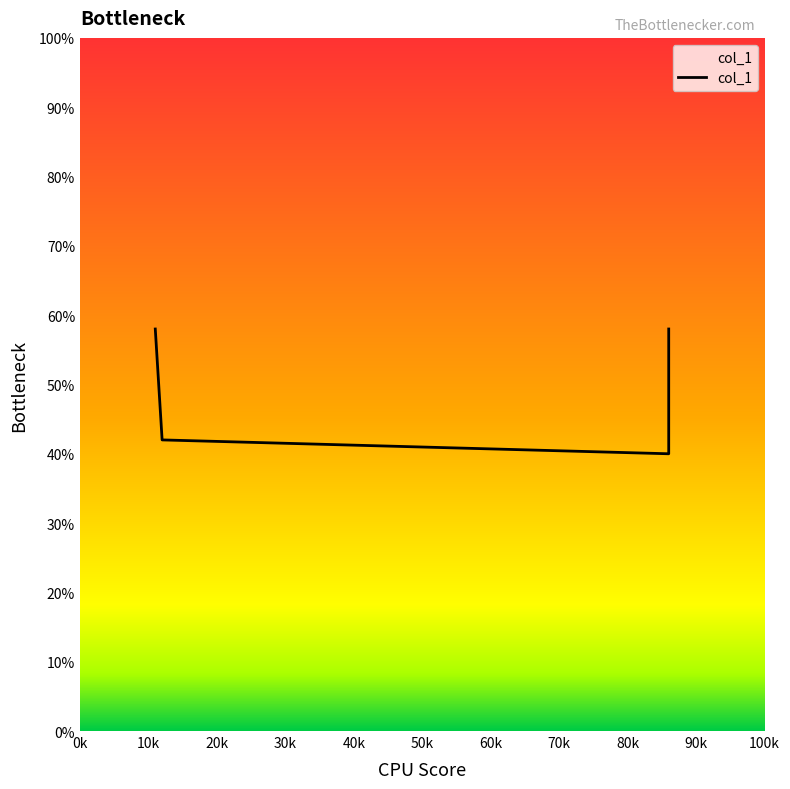

Which has a higher value, 10k or 0k?

0k